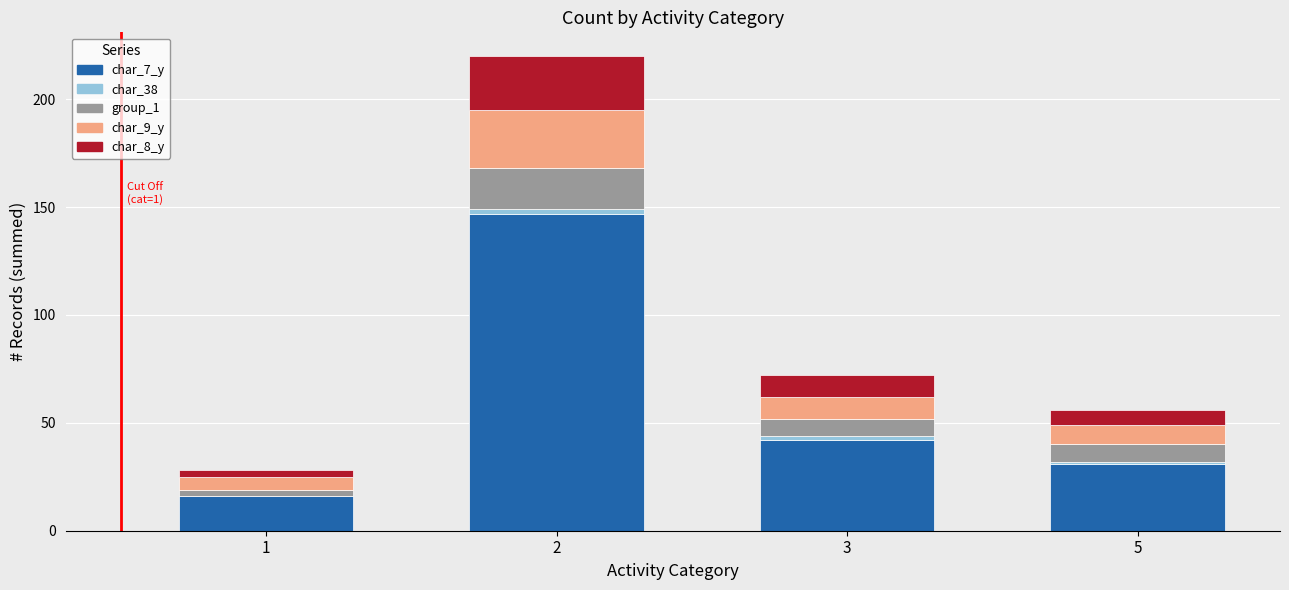

At which label is char_7_y closest to 81?

3